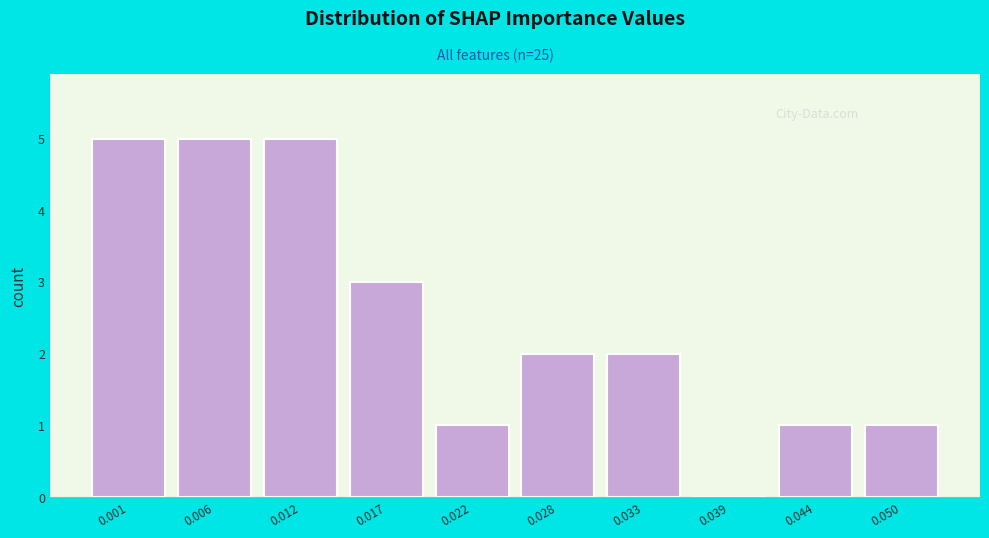

Between 0.044 and 0.039, which is larger?

0.044